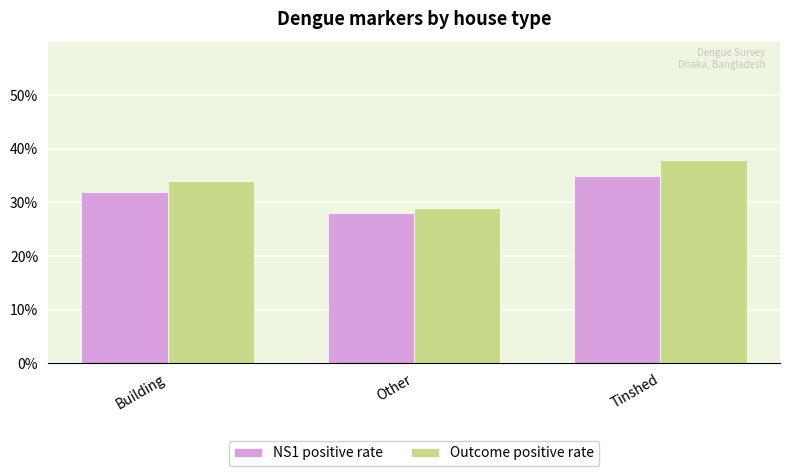

What is the label of the 3rd bar from the right?

Building